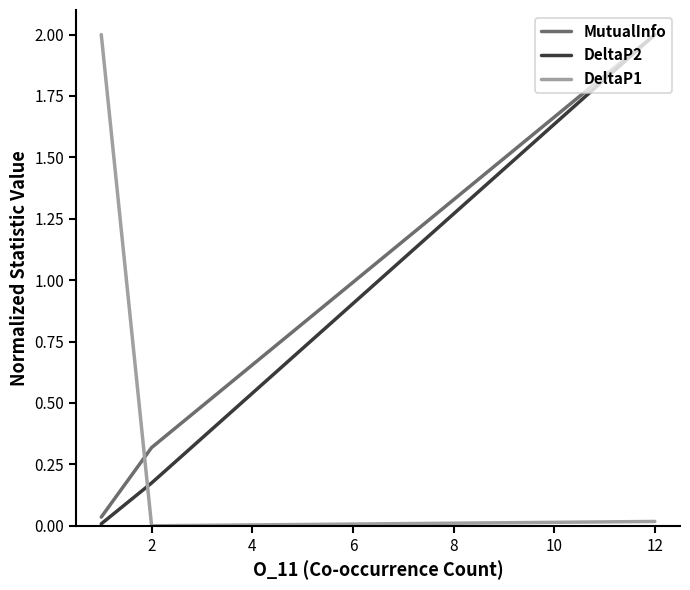

What is the maximum value for MutualInfo?

2.0